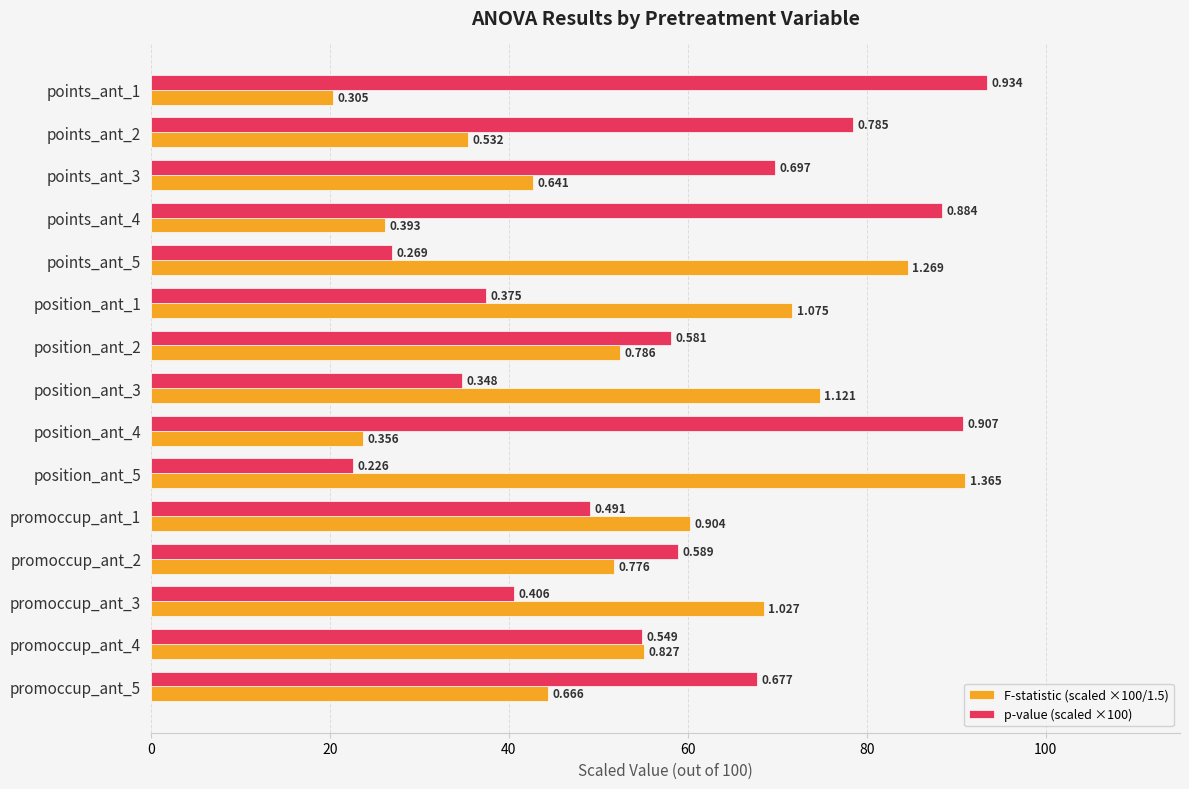

What are all the series names shown in the legend?

F-statistic (scaled ×100/1.5), p-value (scaled ×100)